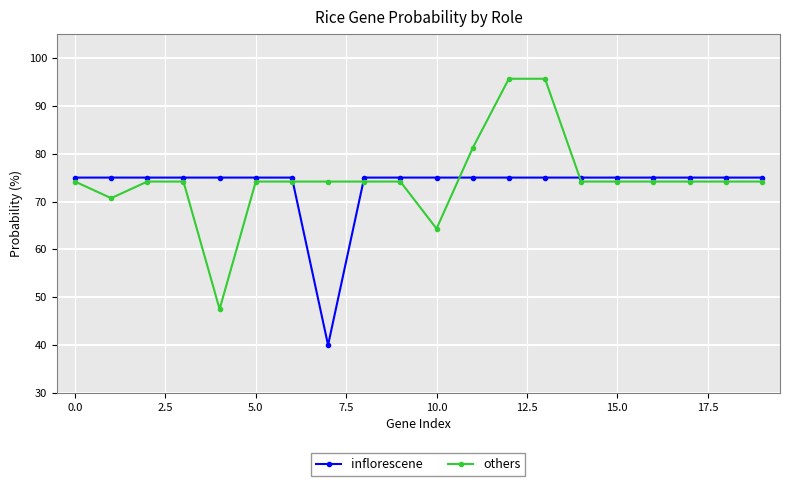

True or false: others and inflorescene intersect in this chart.

True